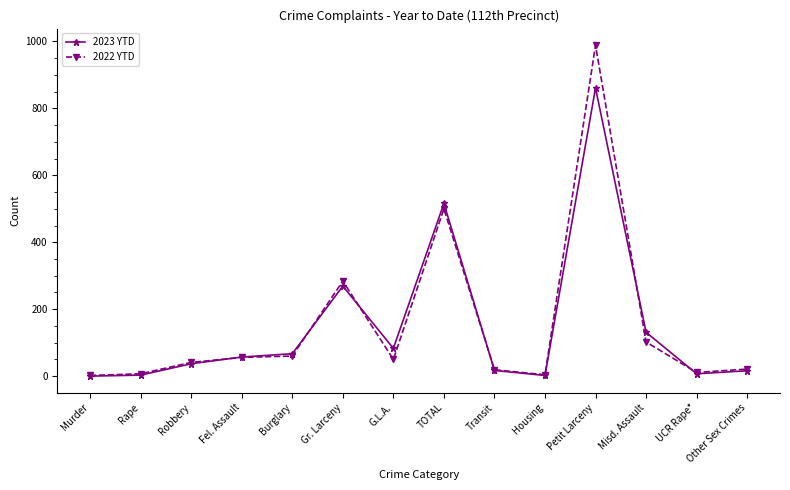

At which label is 2023 YTD closest to 430?

TOTAL